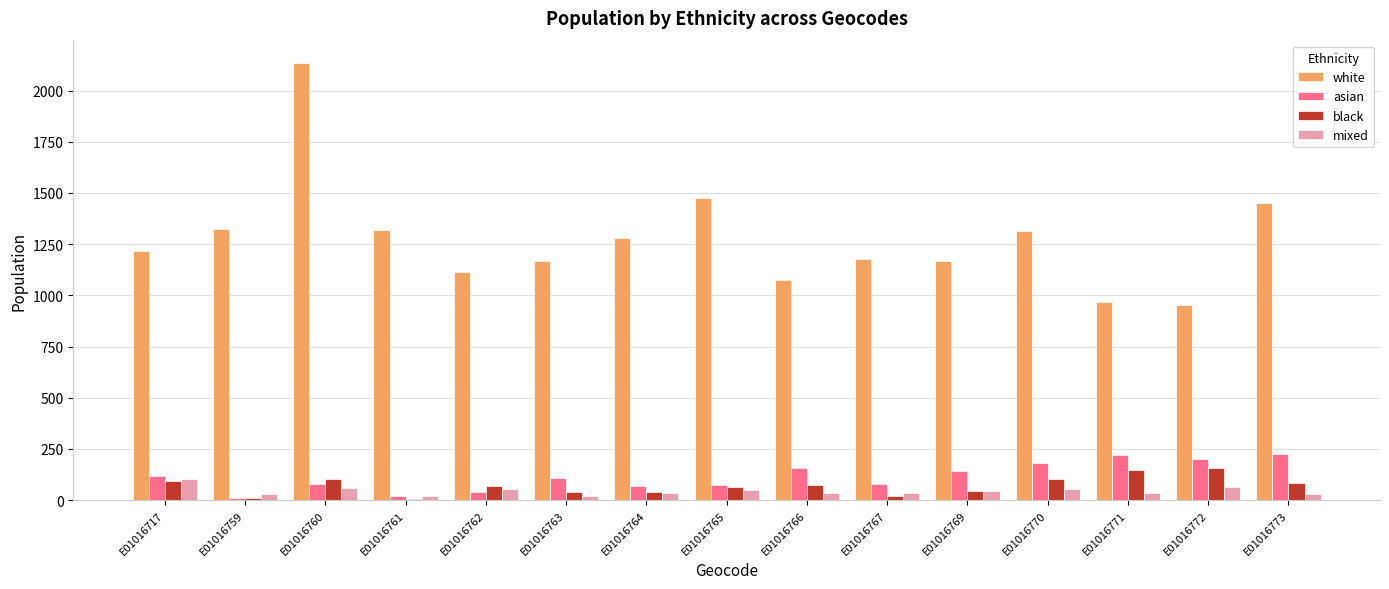

What is the greatest value displayed?

2137